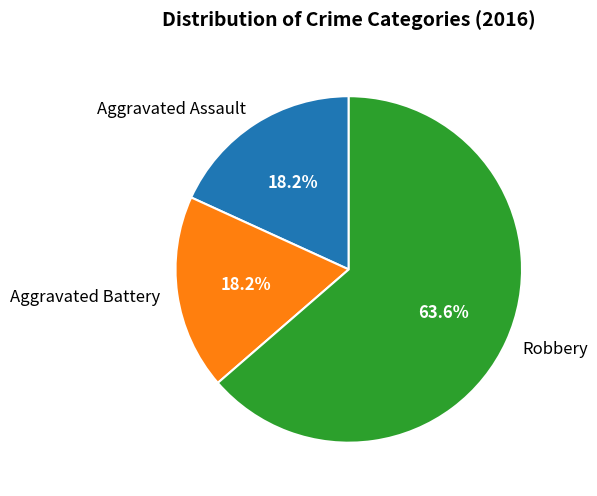

Approximately how many times larger is the value at Aggravated Assault compared to Robbery?

0.3